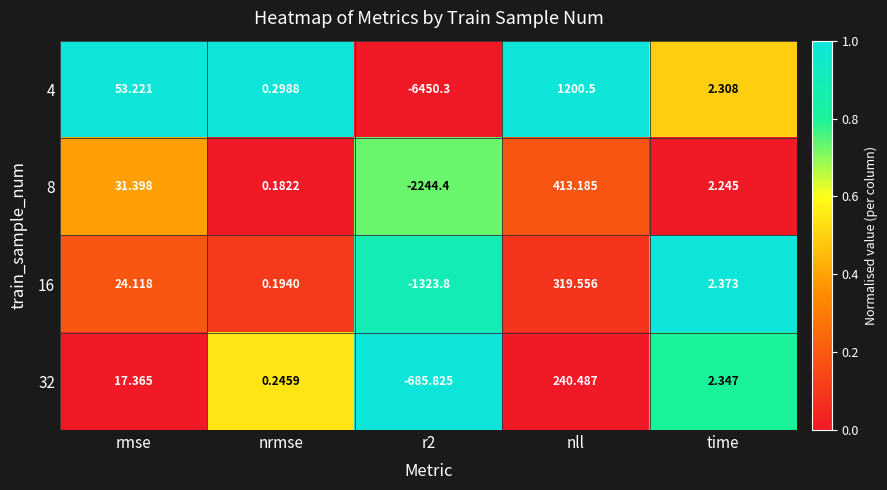

At which category is the sum across all series the highest?

nll